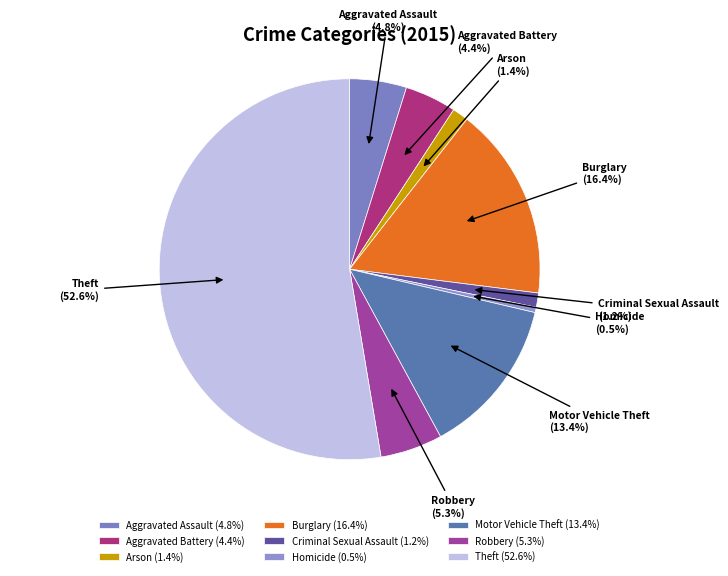

What percentage is NOT represented by Homicide?

99.5%